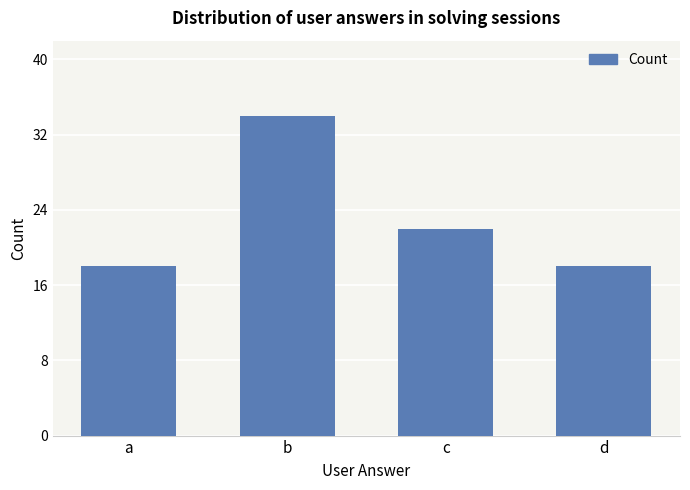

What is the greatest value displayed?

34